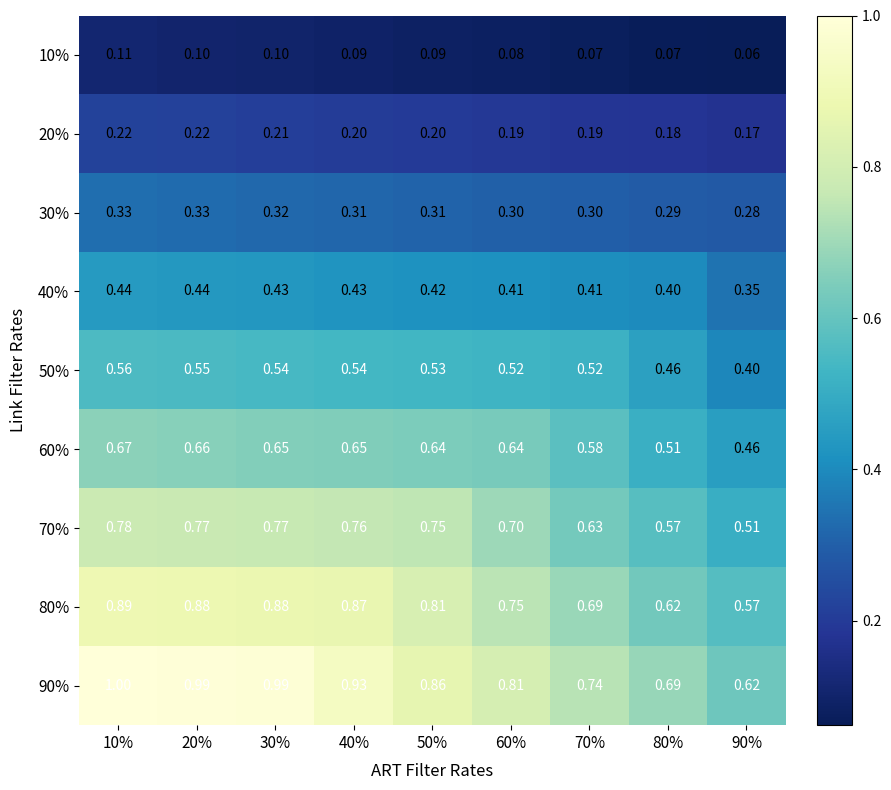

Which label corresponds to the smallest value in the chart?

90%